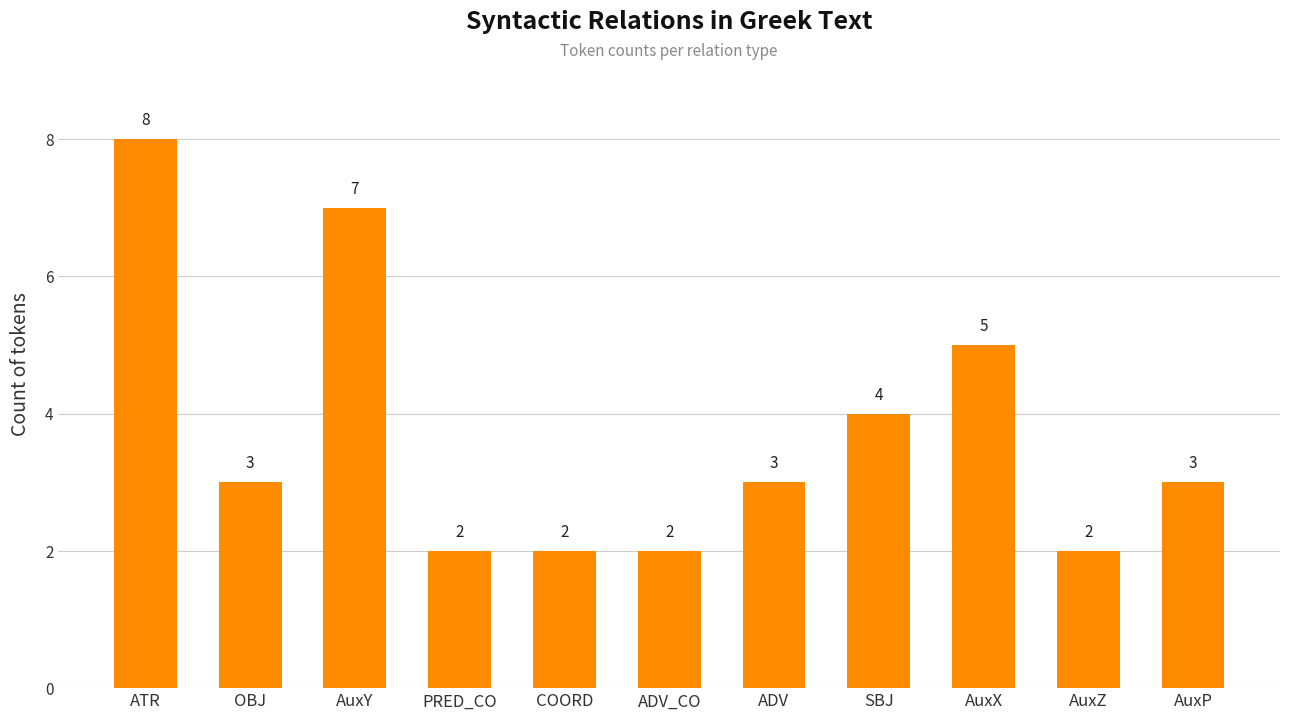

Between AuxZ and OBJ, which is larger?

OBJ